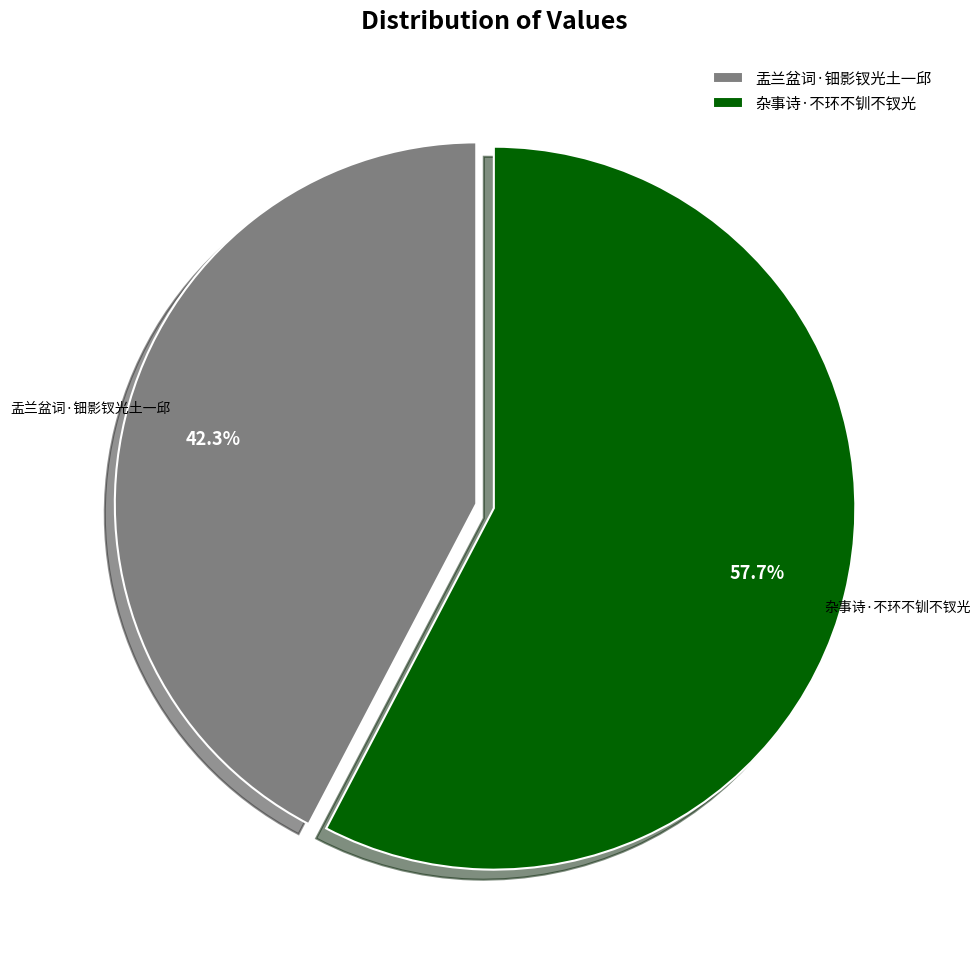

Rank the categories by value from lowest to highest.

盂兰盆词·钿影钗光土一邱, 杂事诗·不环不钏不钗光